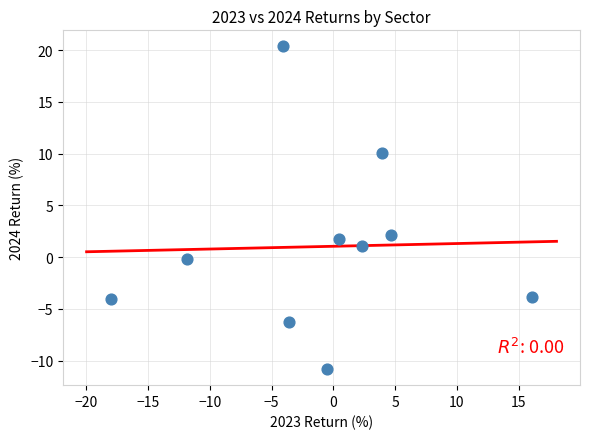

What is the range of Y values (max minus min)?

31.2